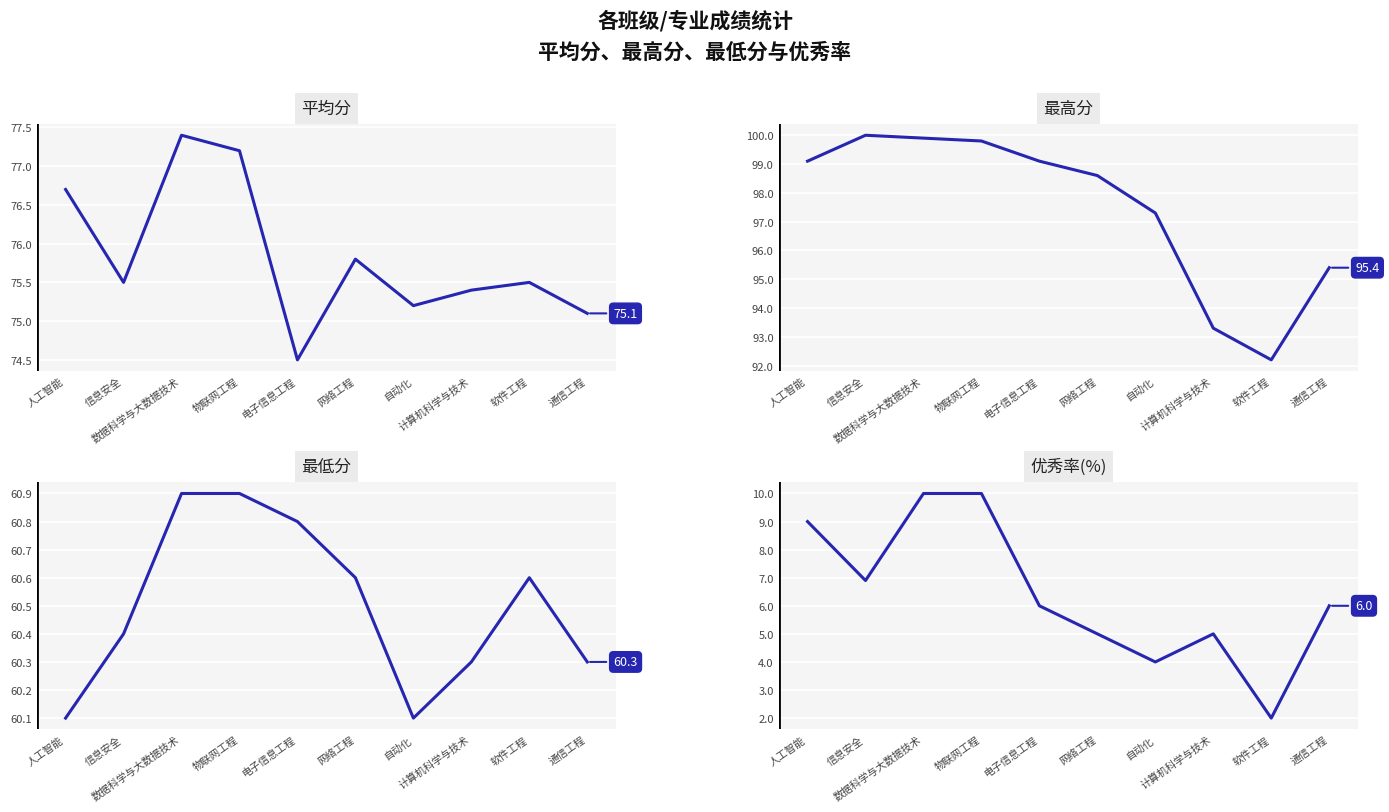

The 优秀率(%) series shows 2.0 at 软件工程. True or false?

True